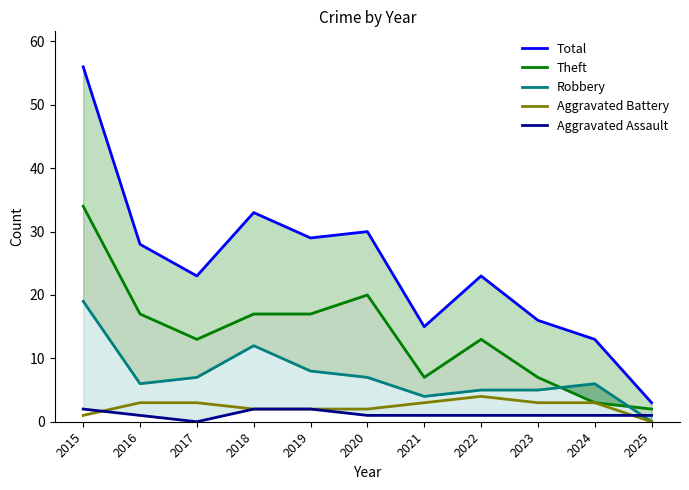

Rank the series at 2023 from lowest to highest value.

Aggravated Assault, Aggravated Battery, Robbery, Theft, Total